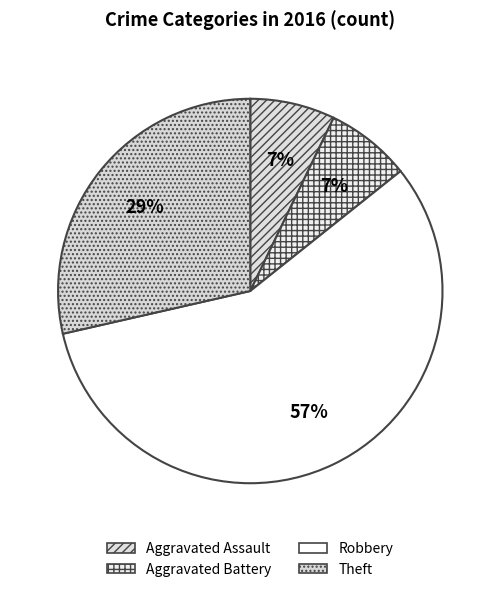

How many segments does this pie chart have?

4